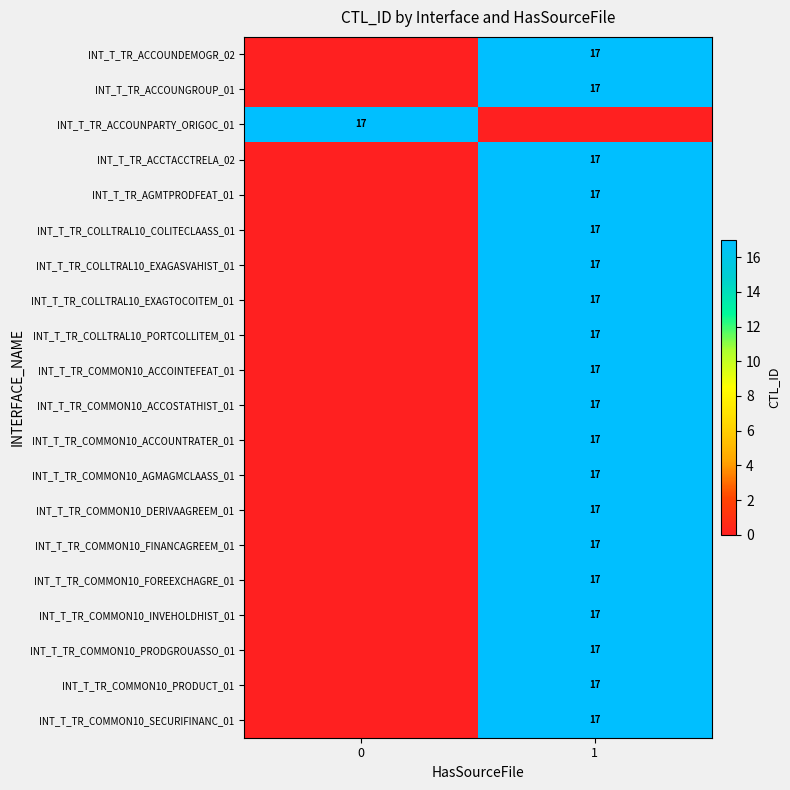

At how many categories does at least one series exceed 8?

2